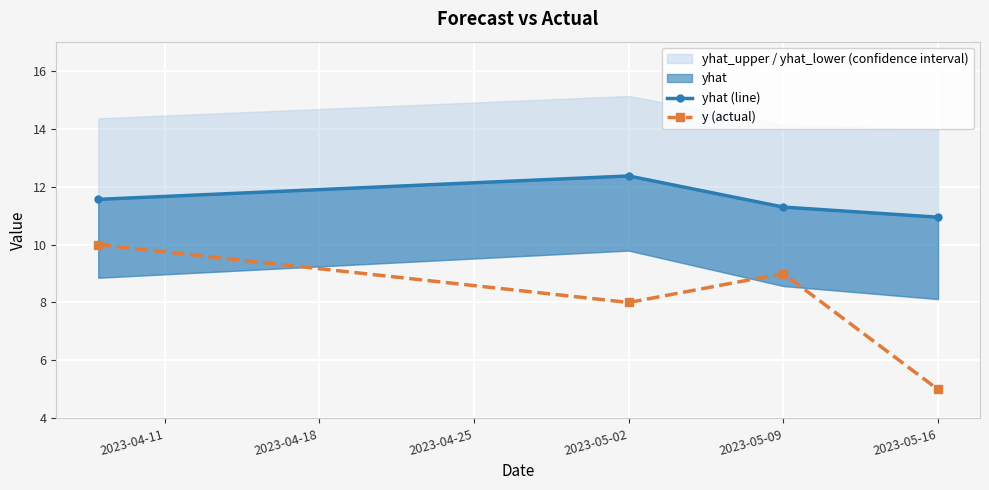

The value of y (actual) at 2023-05-16 is 5. True or false?

True